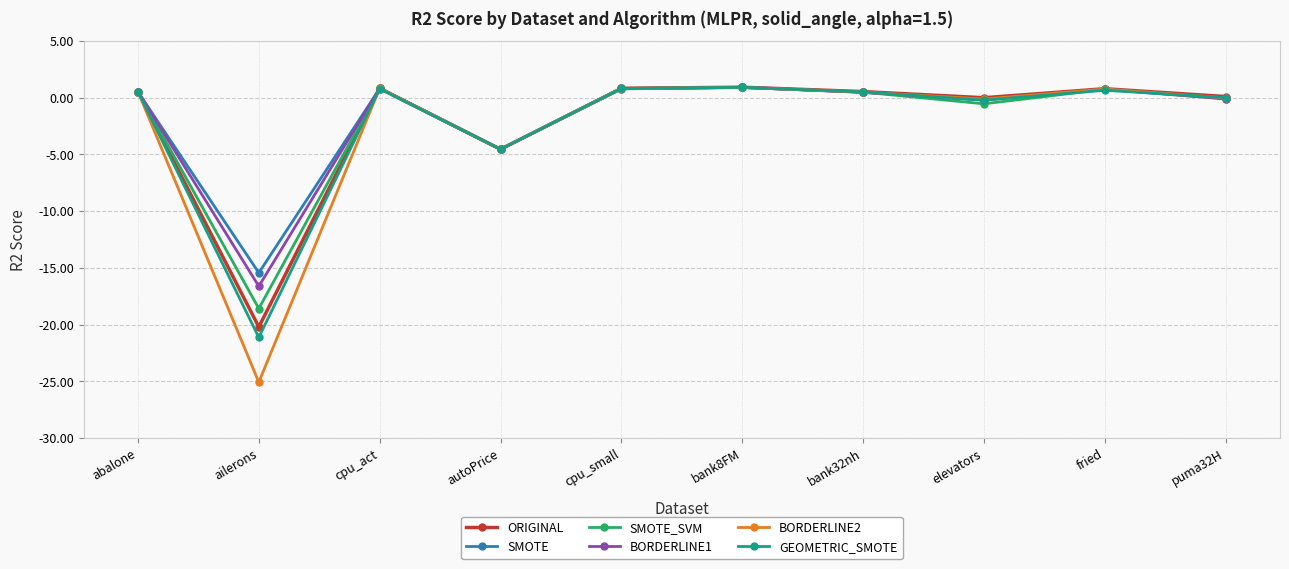

True or false: SMOTE has a value of 0.8 at fried.

True